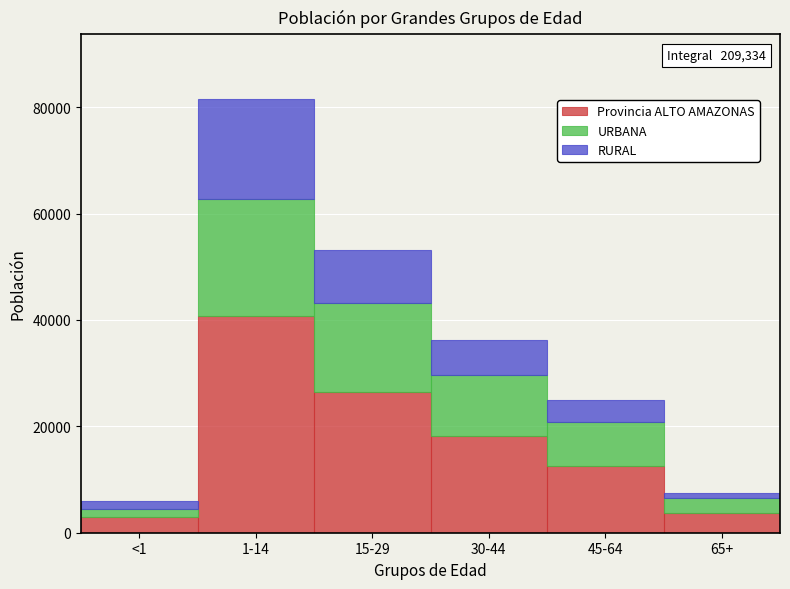

Reading left to right, what are the values for Provincia ALTO AMAZONAS?

2999	40749	26545	18120	12504	3750